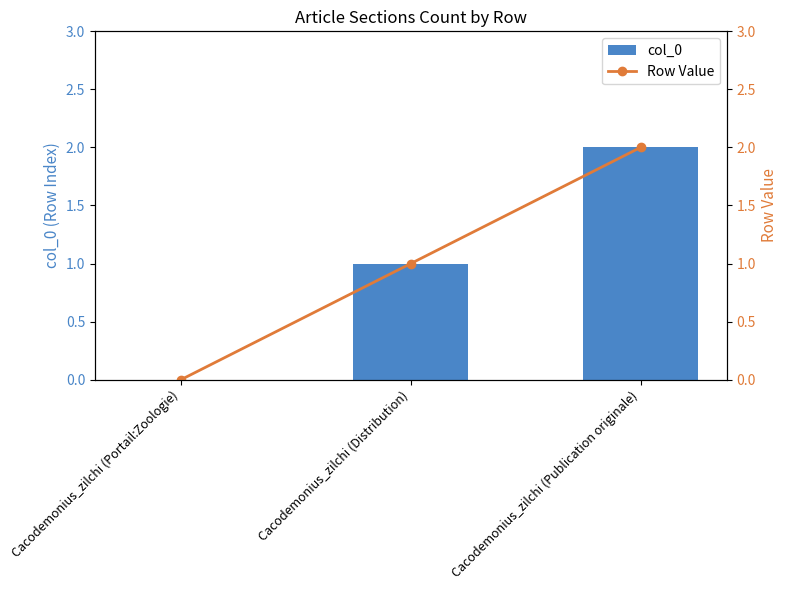

Between Cacodemonius_zilchi (Portail:Zoologie) and Cacodemonius_zilchi (Publication originale), which series saw the biggest shift?

col_0